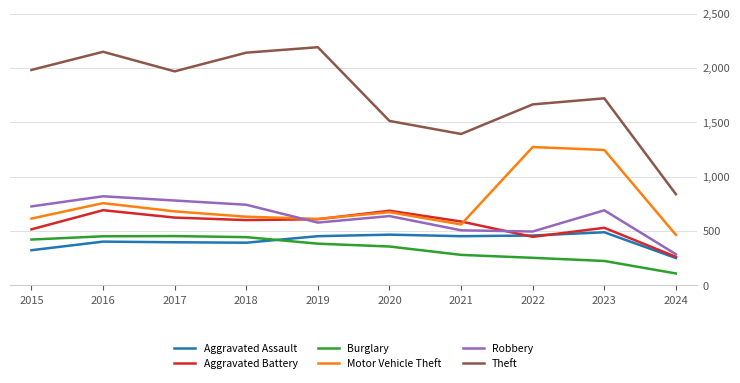

Is this an area chart (filled region under the line)?

No